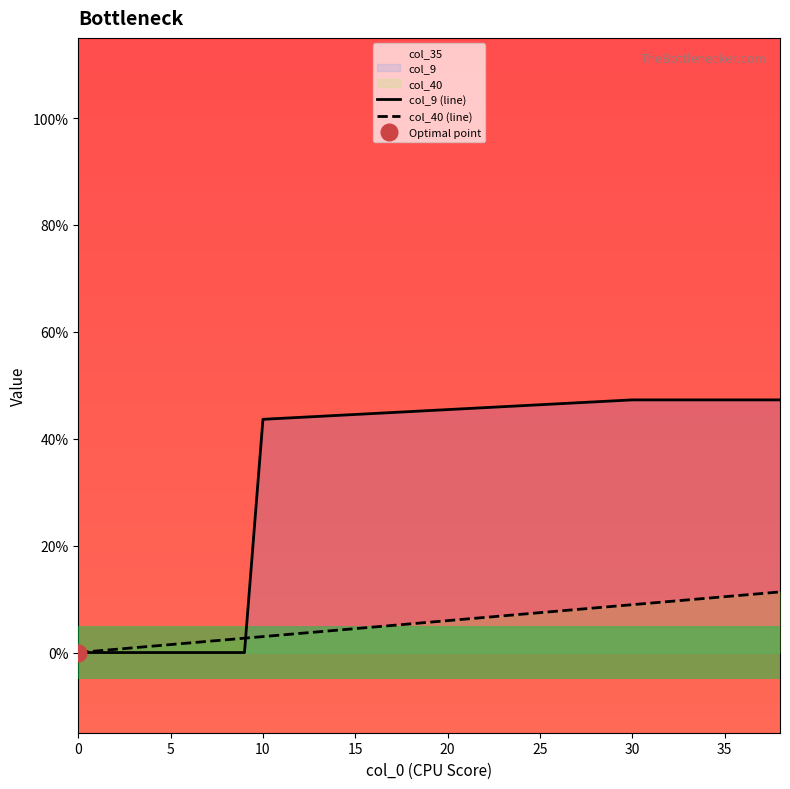

True or false: col_40 (line) has more than 0 interior local peaks.

False